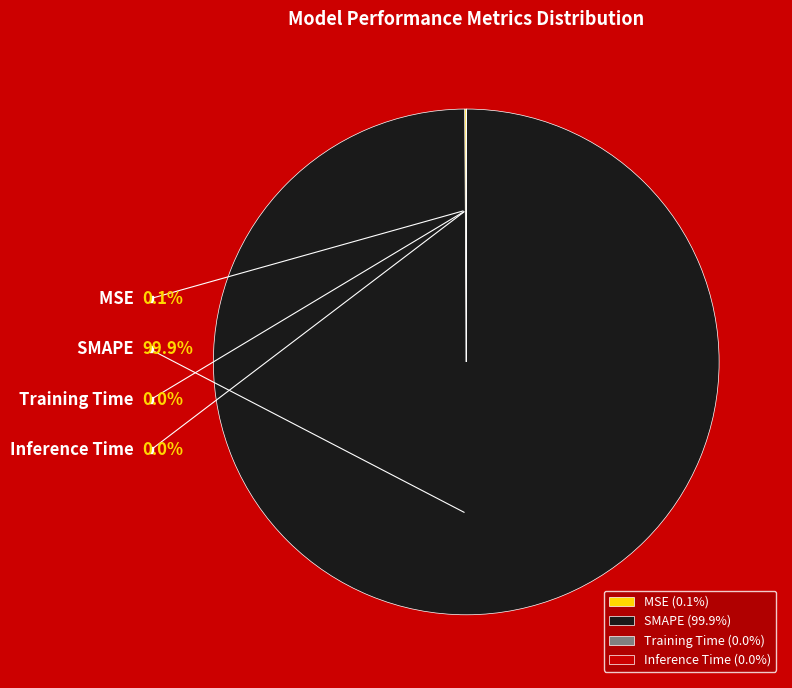

To the nearest percent, what is the difference between the largest and smallest slice percentages?

100%